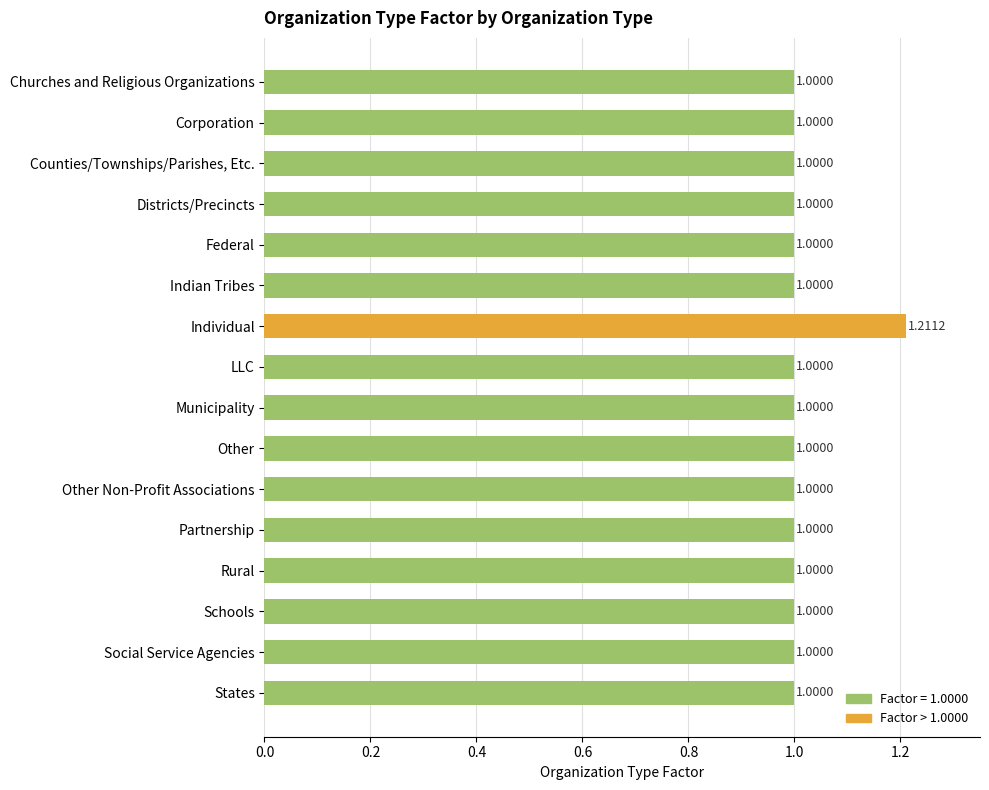

What is the label of the 10th bar from the top?

Other